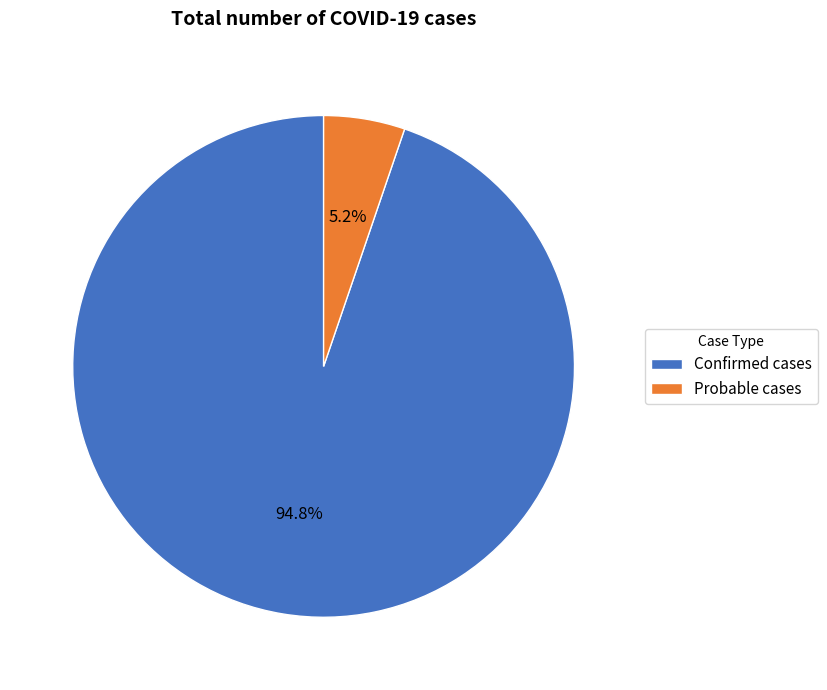

Is it true that Confirmed cases is 95% of the pie?

True